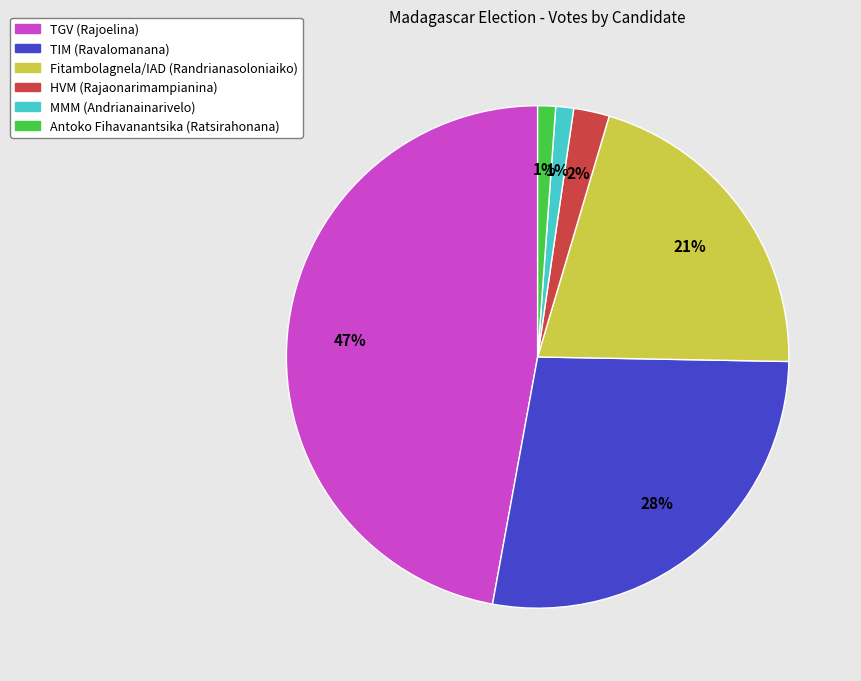

Is the sum of TGV (Rajoelina) and MMM (Andrianainarivelo) greater than half?

No